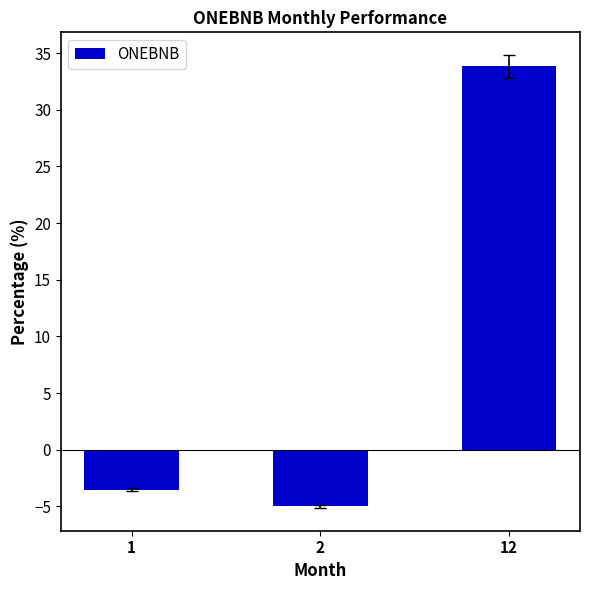

Reading left to right, what are all the values shown in this chart?

-3.5	-5.0	33.8